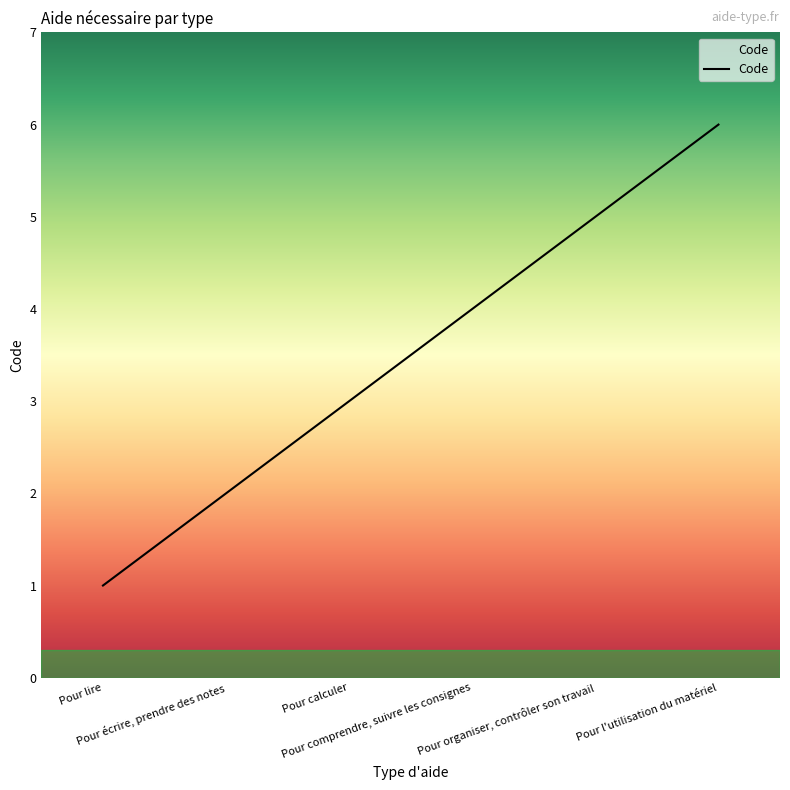

What is the difference between the maximum and minimum values?

5